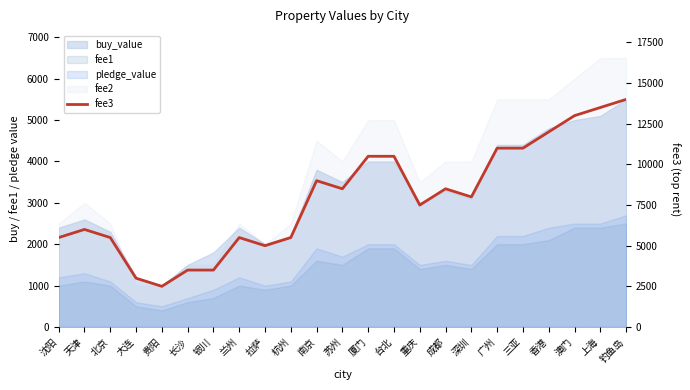

What is the ratio of the value at 上海 to the value at 北京?

2.5